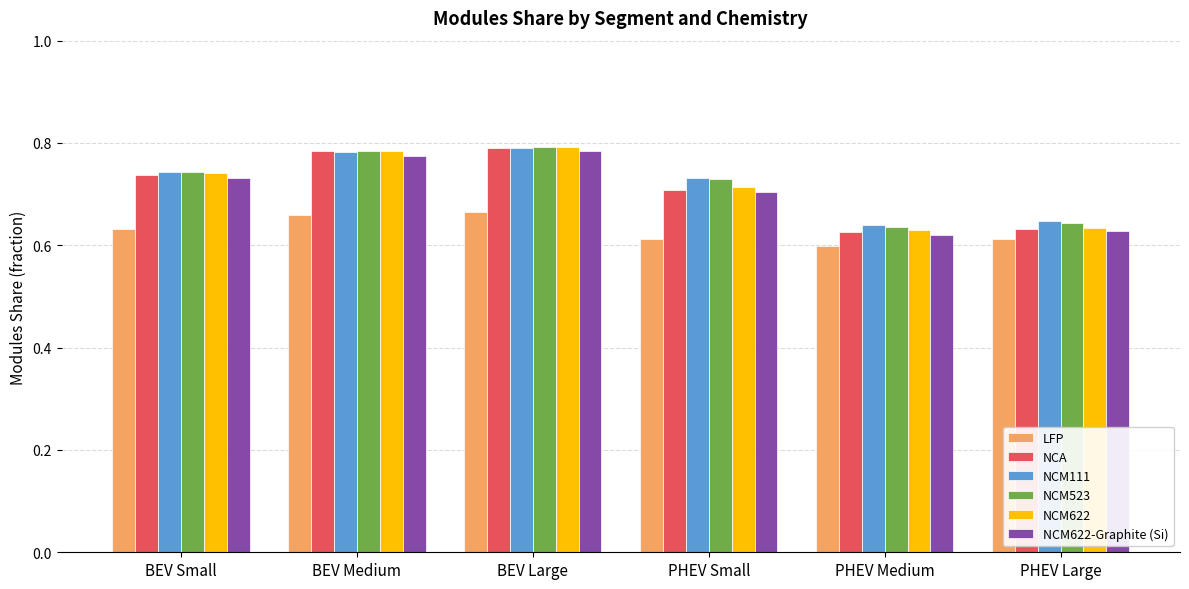

At how many categories does at least one series exceed 0?

6